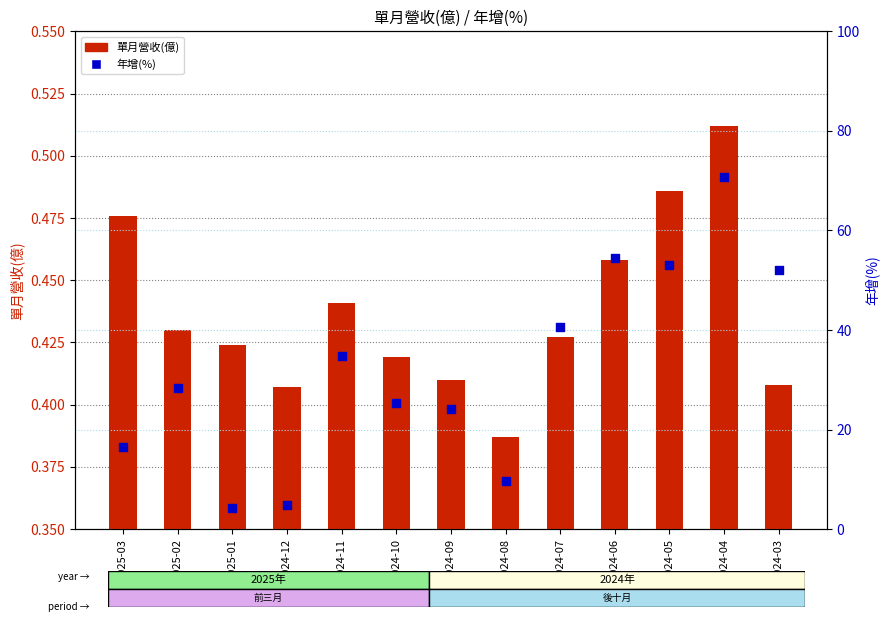

Which series has the largest total across all categories?

年增(%)